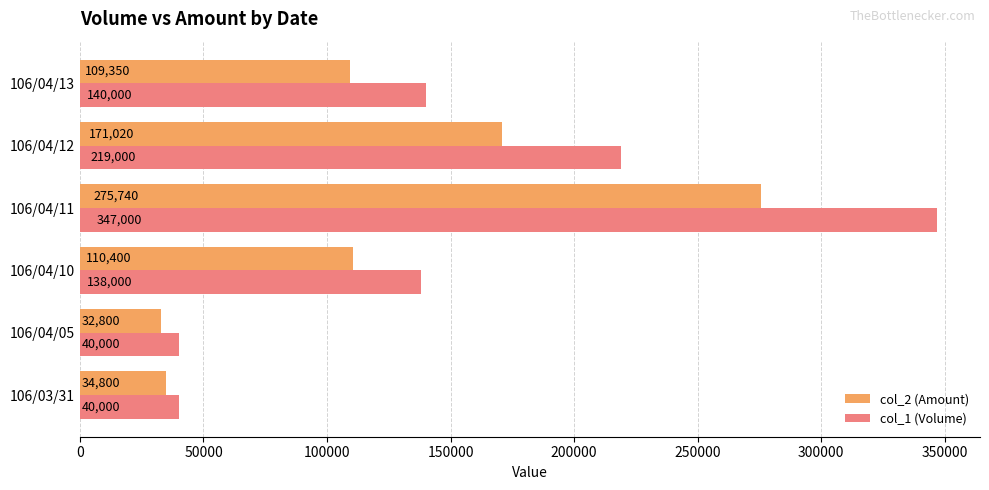

What is the difference between the highest and lowest values at 106/04/12?

47980